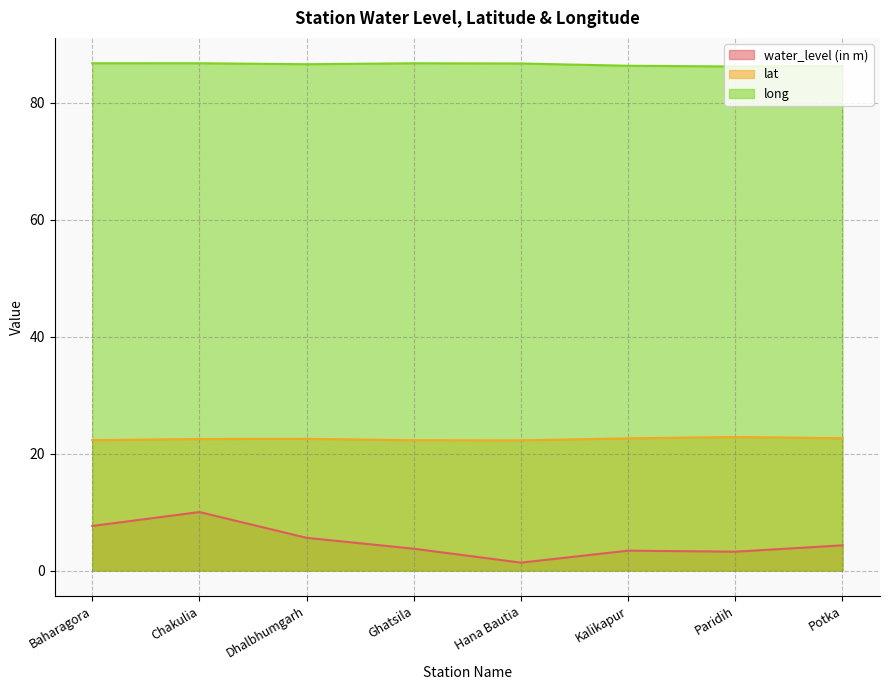

Where is the first local minimum for lat?

Hana Bautia